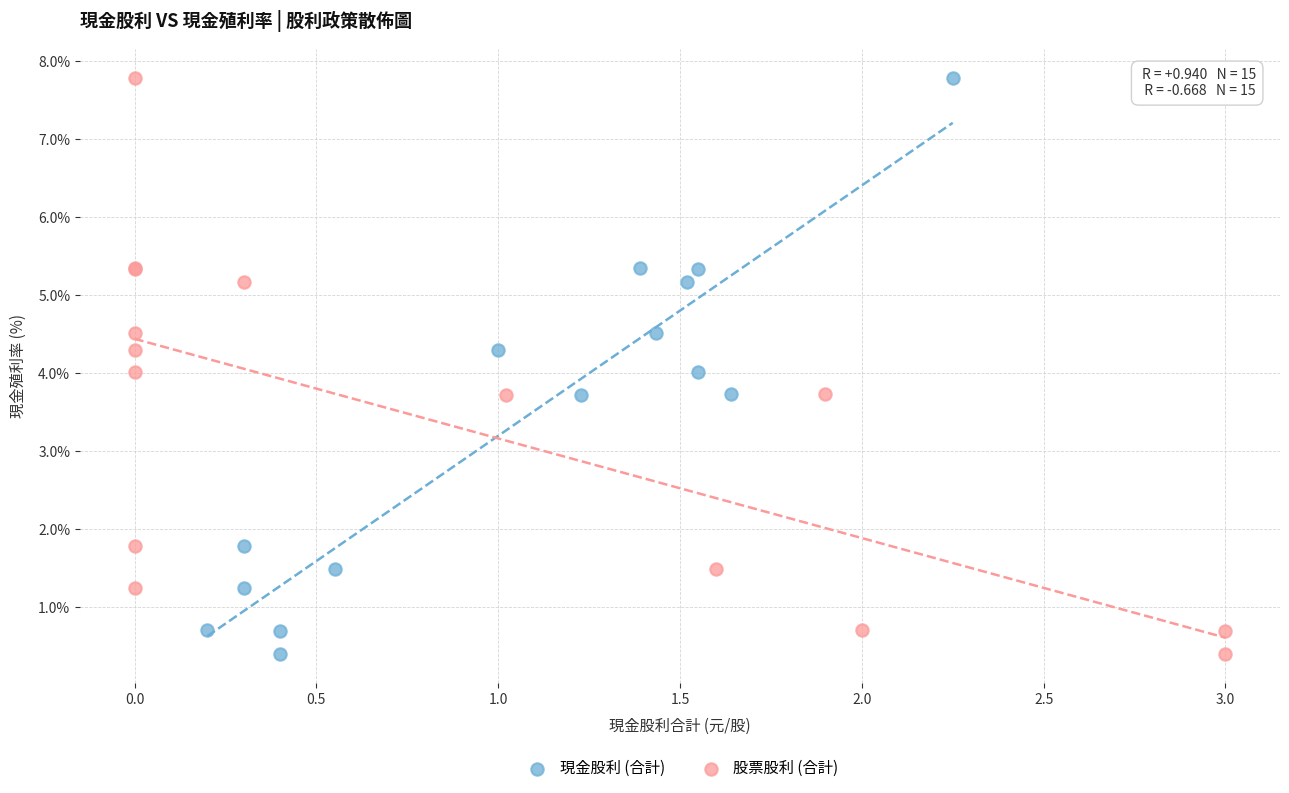

What are all the series names shown in the legend?

現金股利 (合計), 股票股利 (合計)